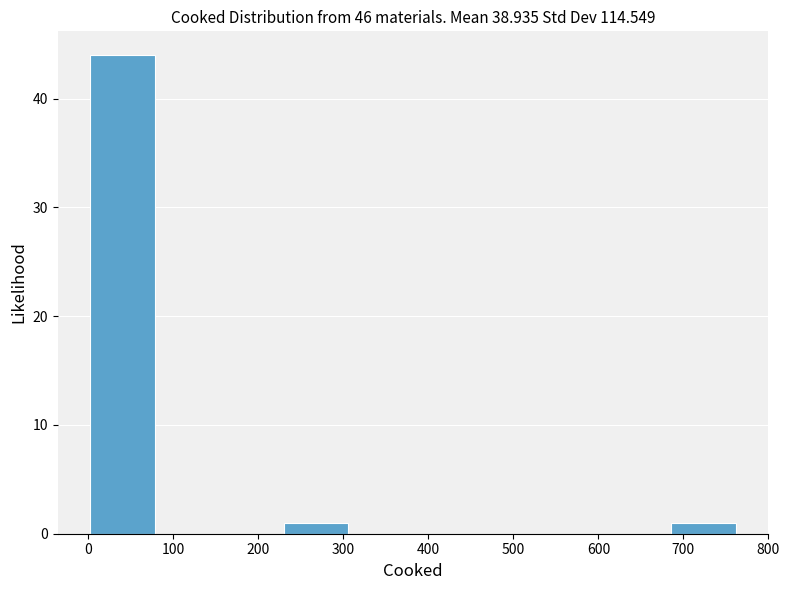

What is the height of the bar covering 686 to 762 on the x-axis? Neither the bar edges nor the heights are printed on the chart, so give them approximately, as read against the axes.

1